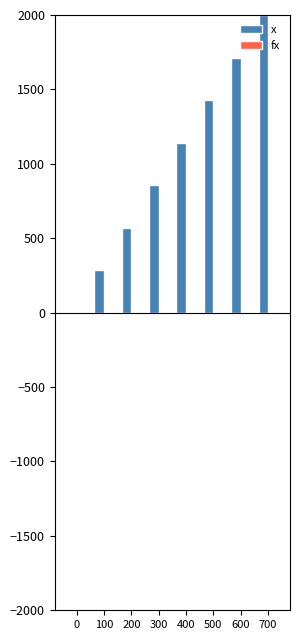

Where is x nearest to the value 1000?

300